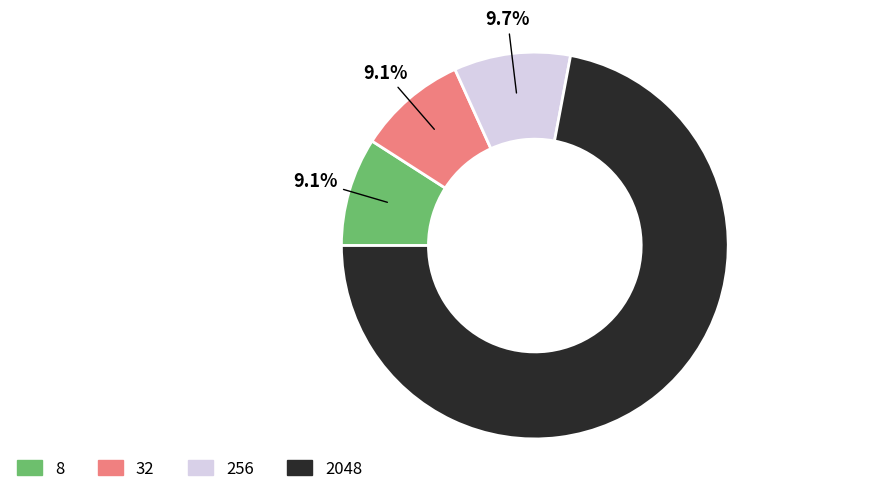

What is the largest slice in the pie chart?

2048